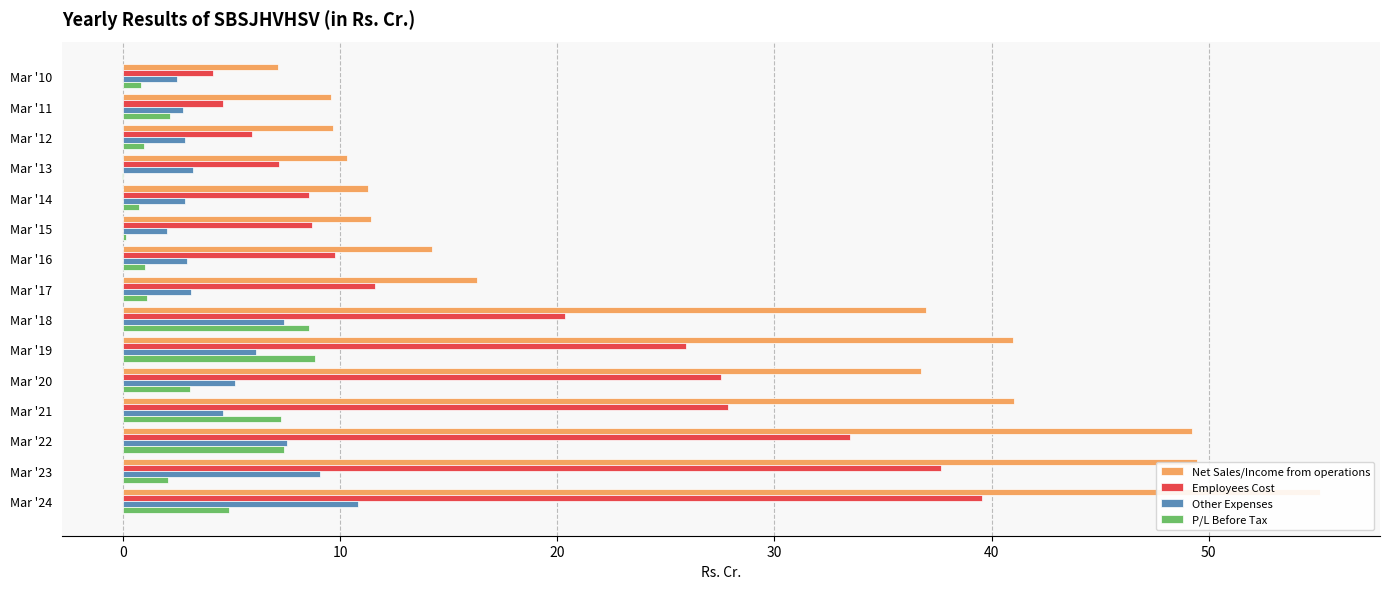

What is the difference between the highest and lowest values at Mar '10?

6.3